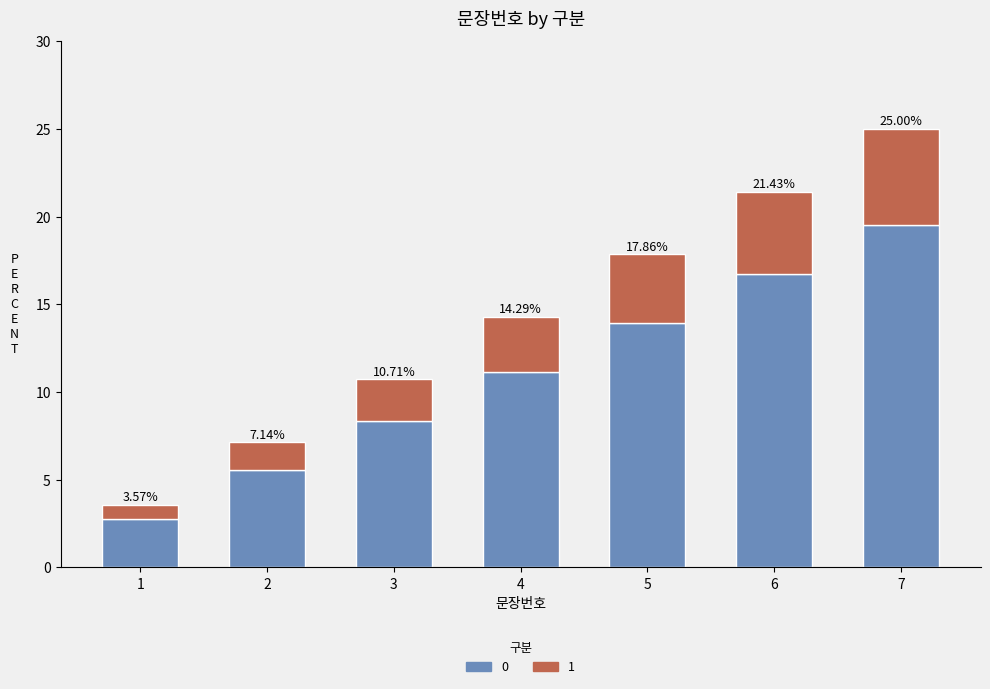

Does the chart contain stacked bars?

Yes